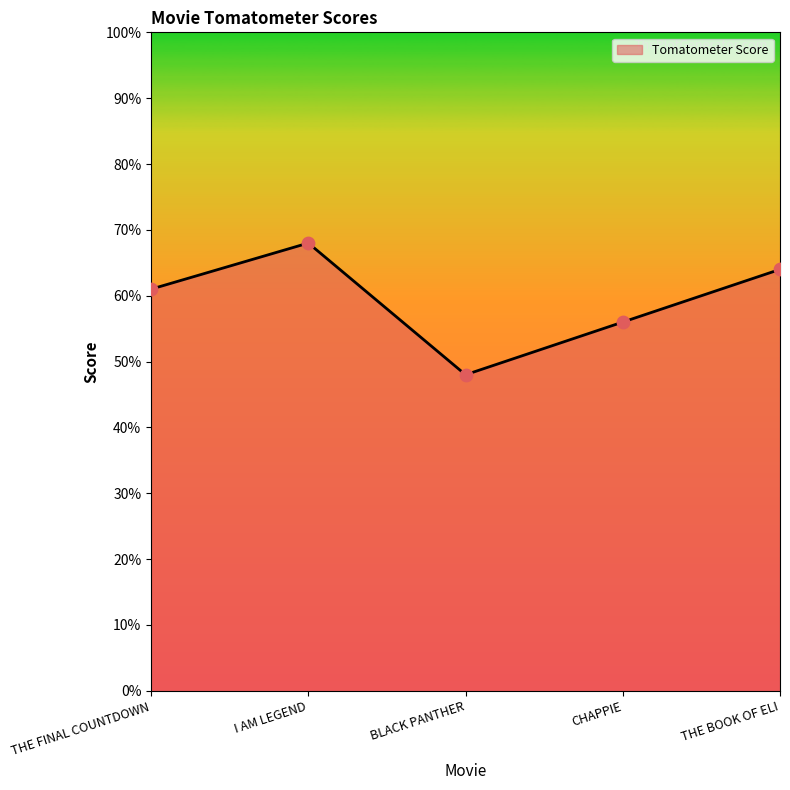

Between I AM LEGEND and THE FINAL COUNTDOWN, which is larger?

I AM LEGEND